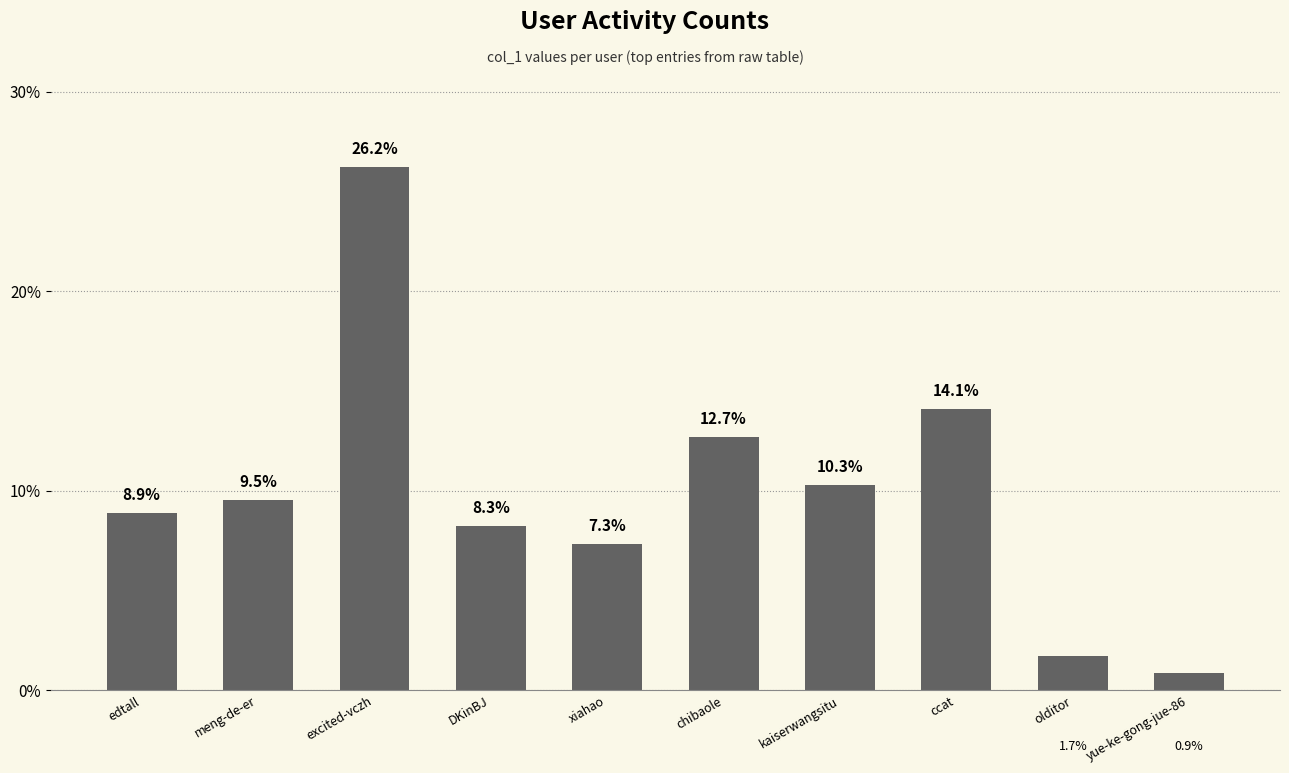

List the labels in order of value, largest first.

excited-vczh, ccat, chibaole, kaiserwangsitu, meng-de-er, edtall, DKinBJ, xiahao, olditor, yue-ke-gong-jue-86